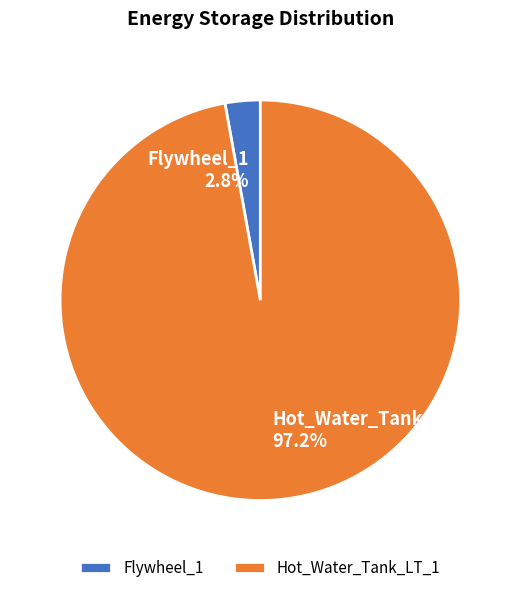

What percentage is the Hot_Water_Tank_LT_1 slice, to the nearest percent?

97%